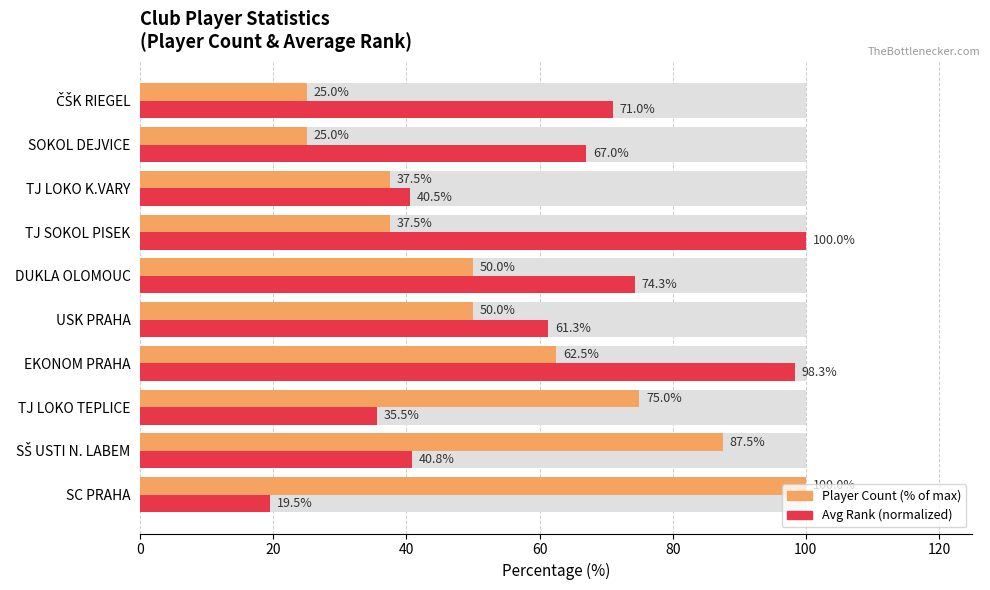

How many categories are shown in the chart?

10